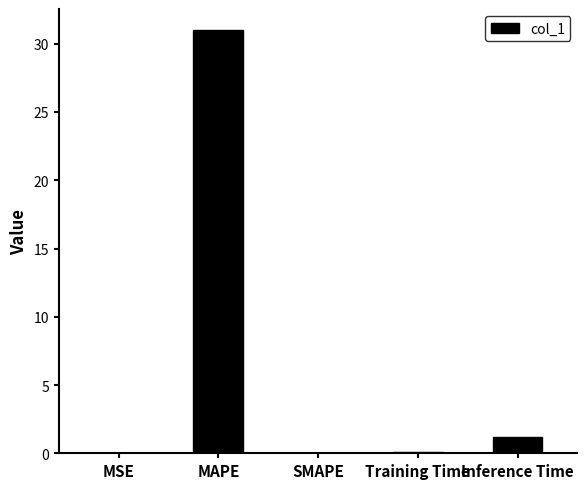

Which category has the highest value across all series?

MAPE